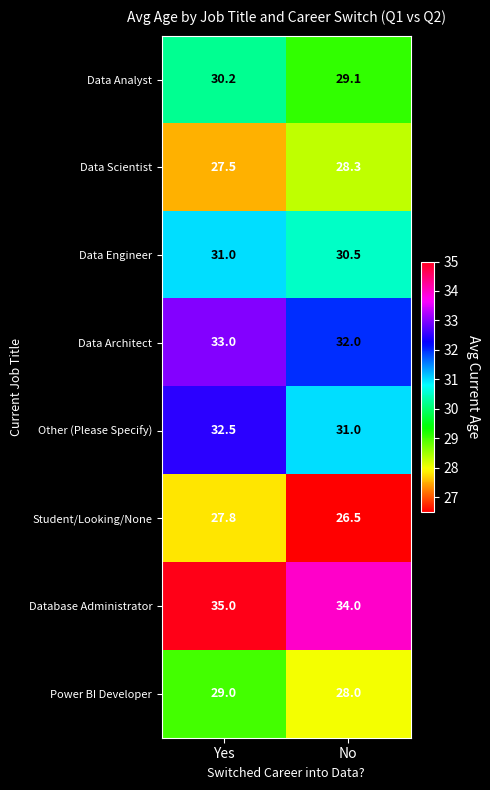

Is the value of Data Engineer at Yes greater than the value of Data Scientist at No?

Yes